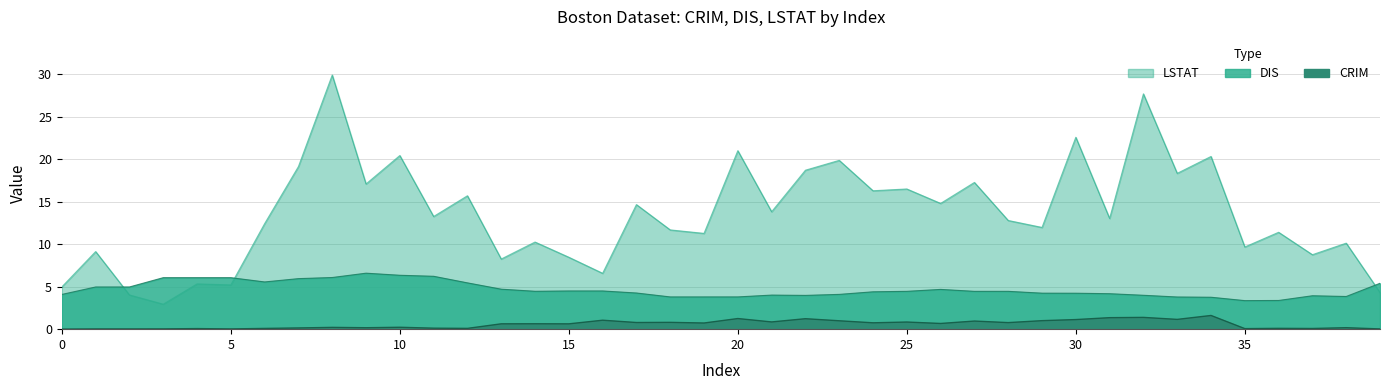

Is it true that CRIM equals 1.2 at 25?

False